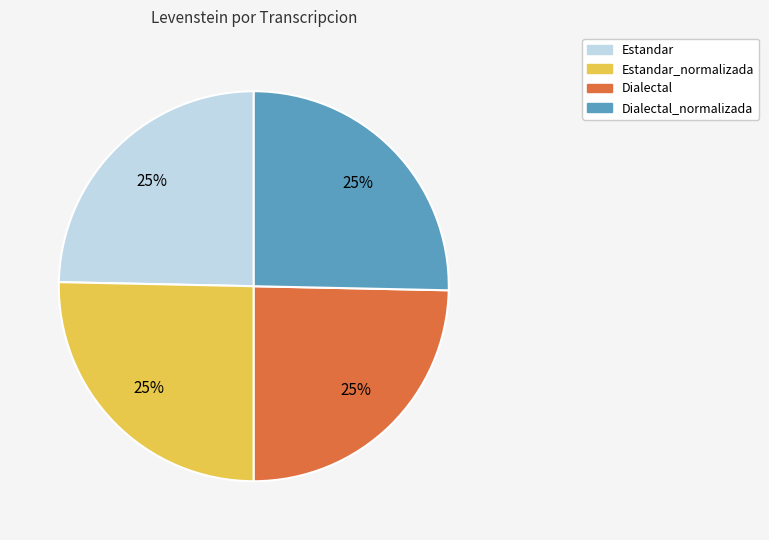

What percentage is the Dialectal slice, to the nearest percent?

25%